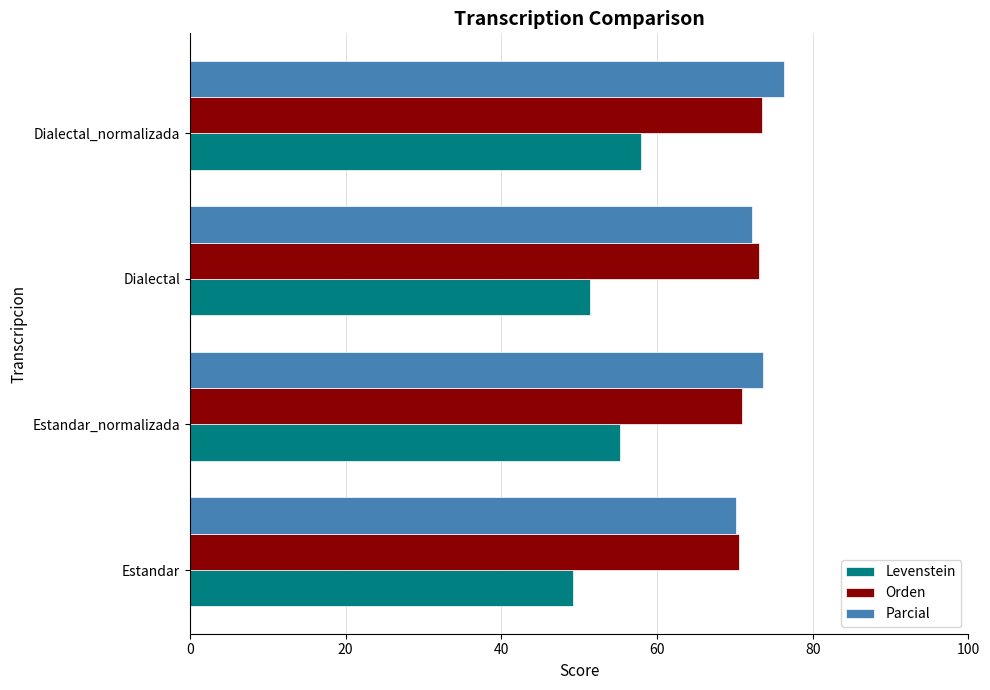

At which category does the chart reach its minimum across all series?

Estandar